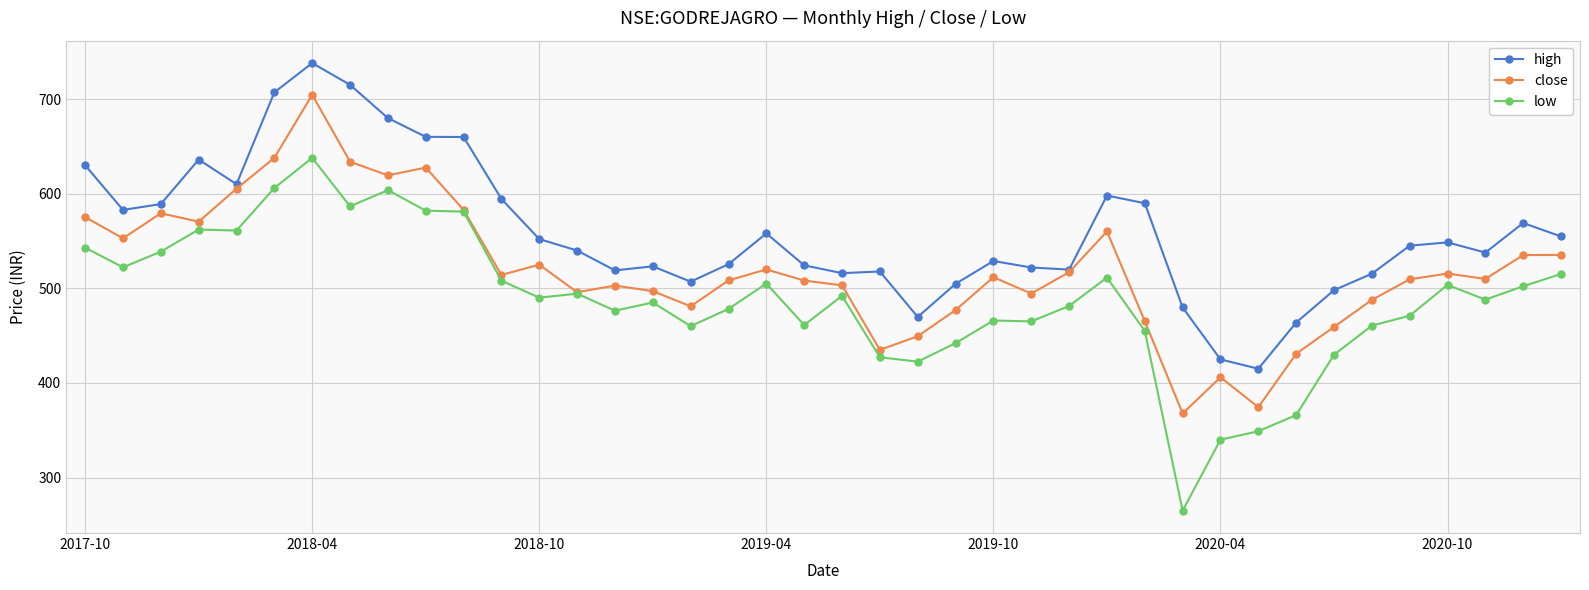

Which series has the largest range (max minus min)?

low